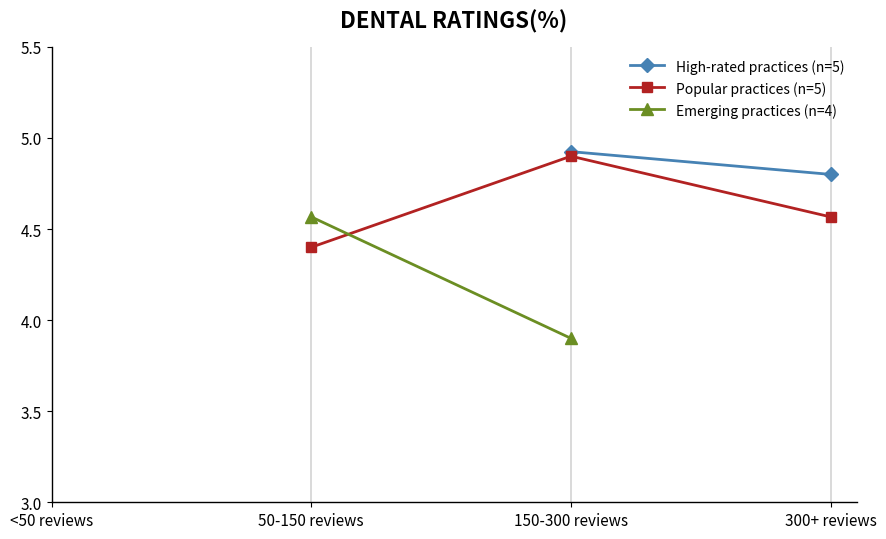

True or false: Emerging practices (n=4) and Popular practices (n=5) intersect in this chart.

True